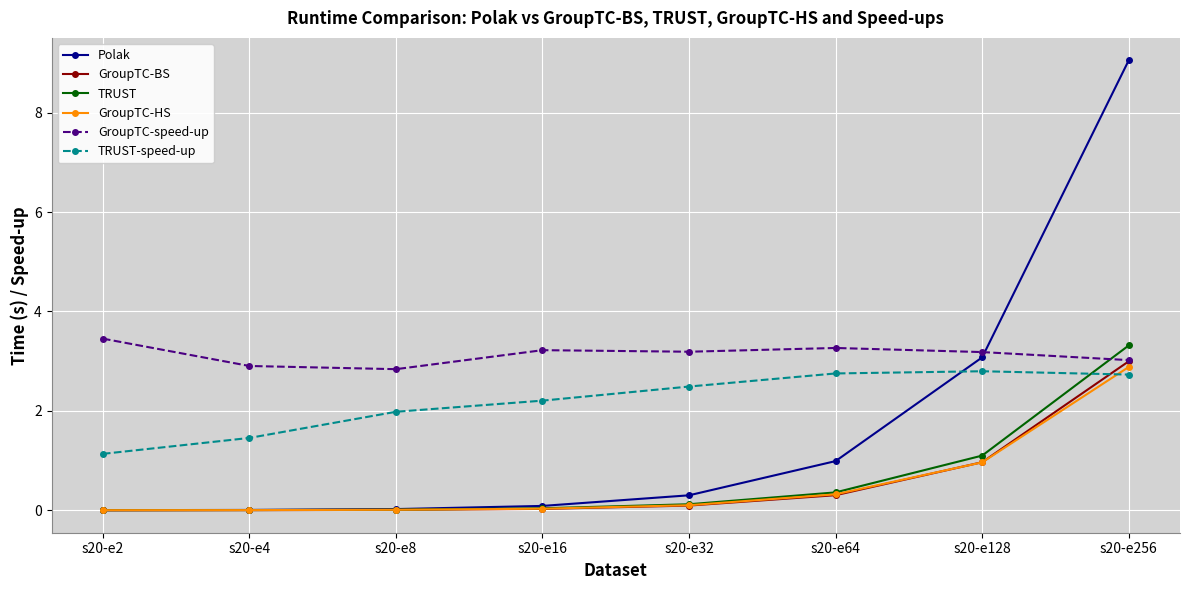

What is the sum of all GroupTC-HS values?

4.3